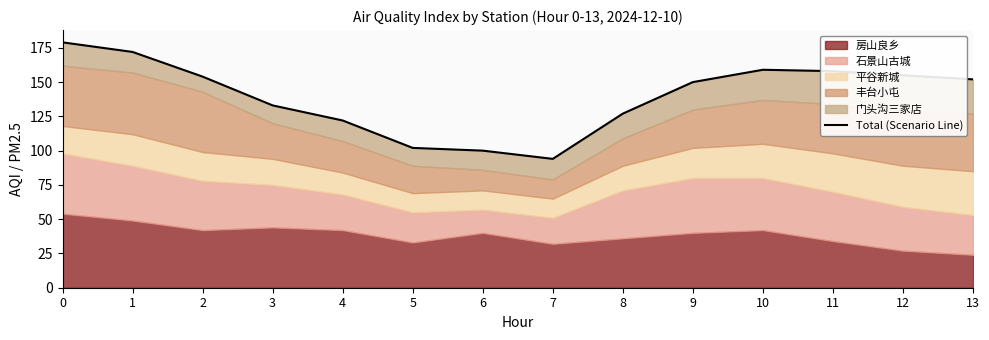

What is the value of the 7th point from the left?

100